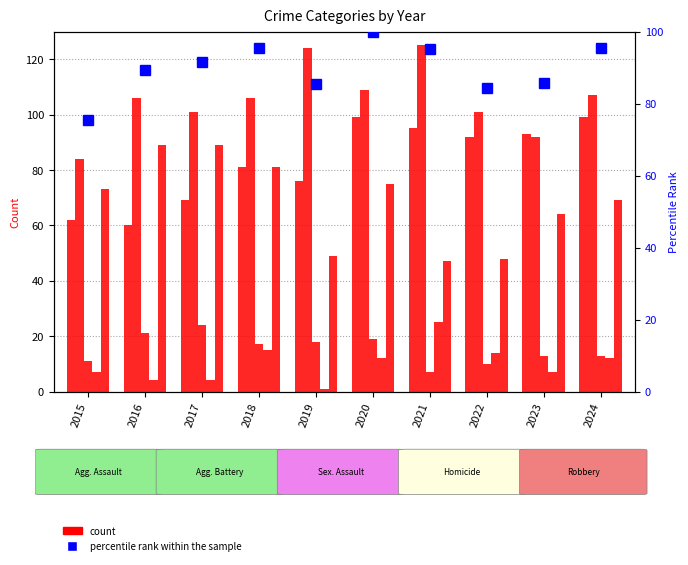

True or false: percentile rank within the sample has a value of 111.6 at 2023.

False